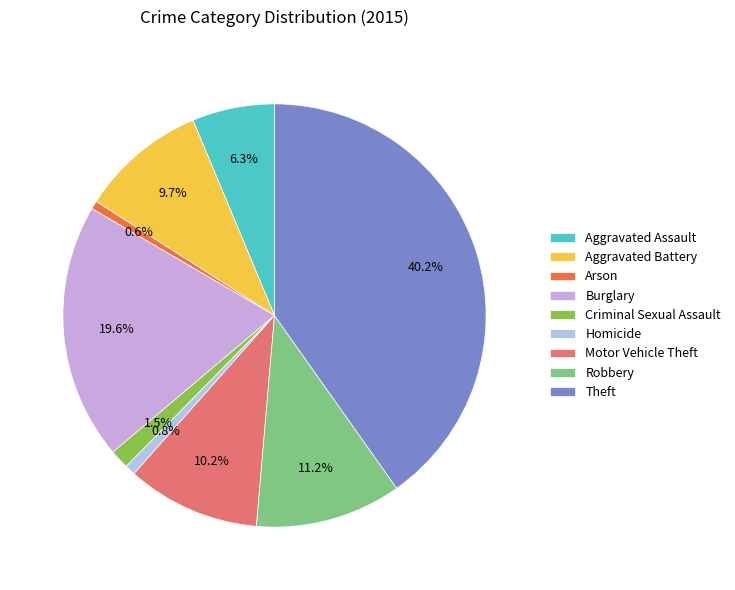

How many slices are in this pie chart?

9